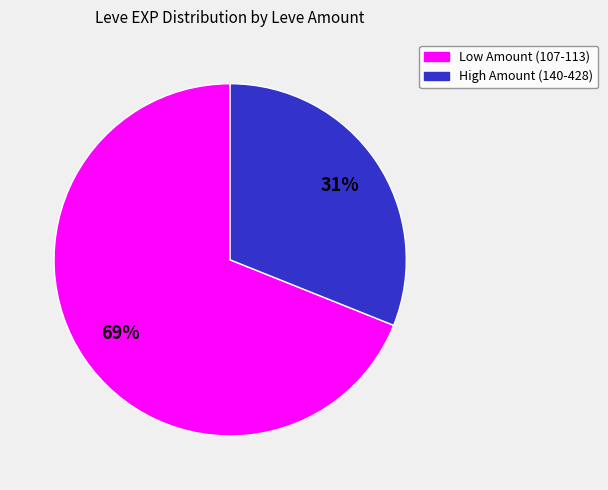

To the nearest percent, what is the difference between the largest and smallest slice percentages?

38%